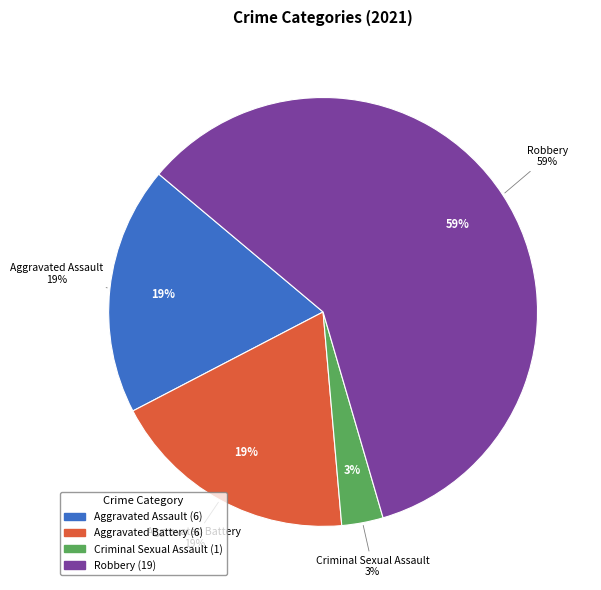

To the nearest percent, what is the average slice percentage?

25%